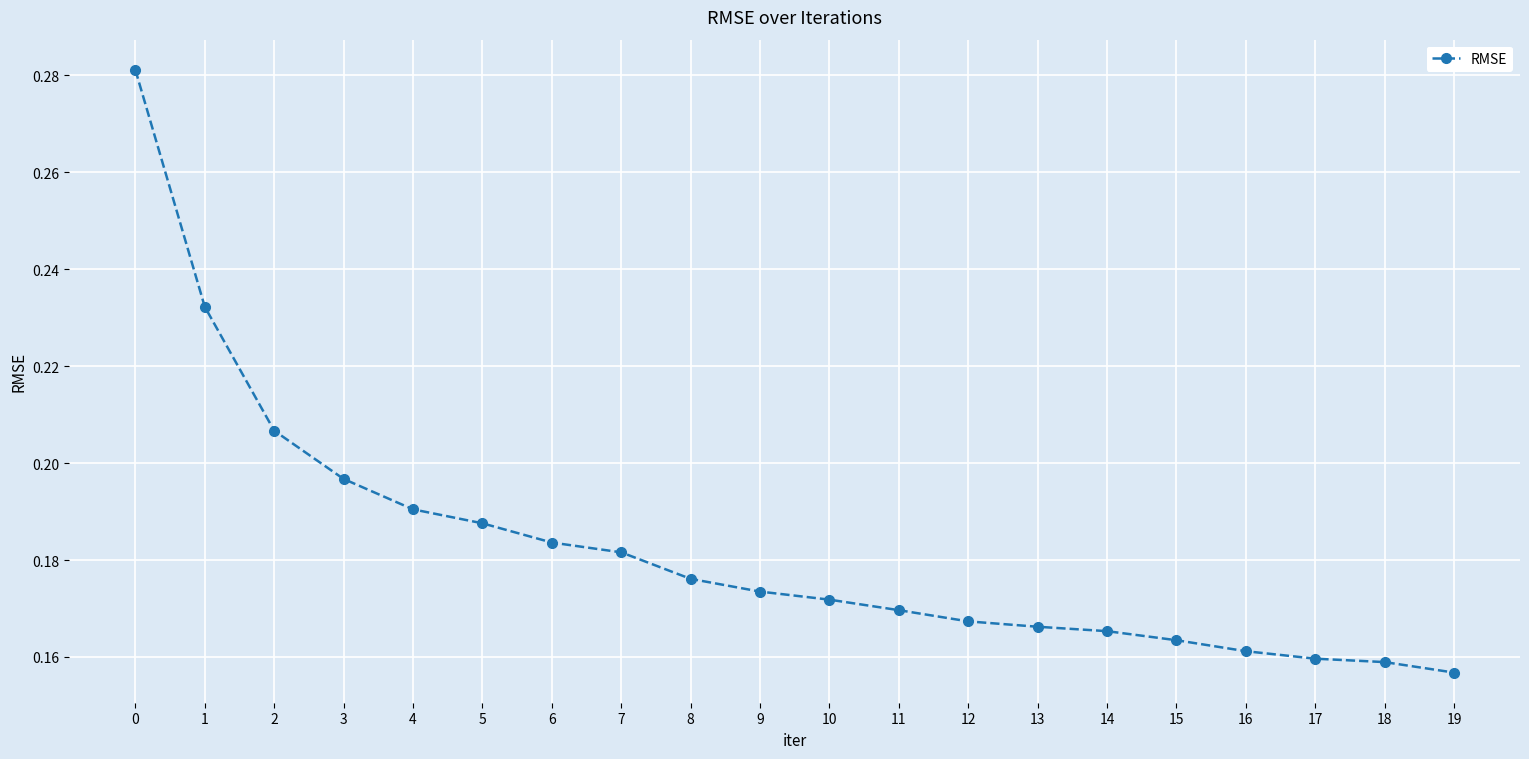

What is the sum of the values at 12 and 4?

0.4